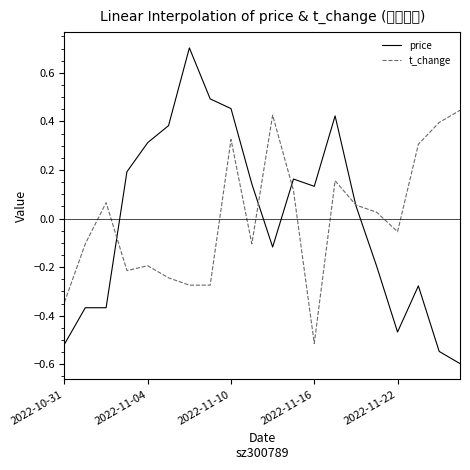

List the series in order of their peak value, highest first.

price, t_change